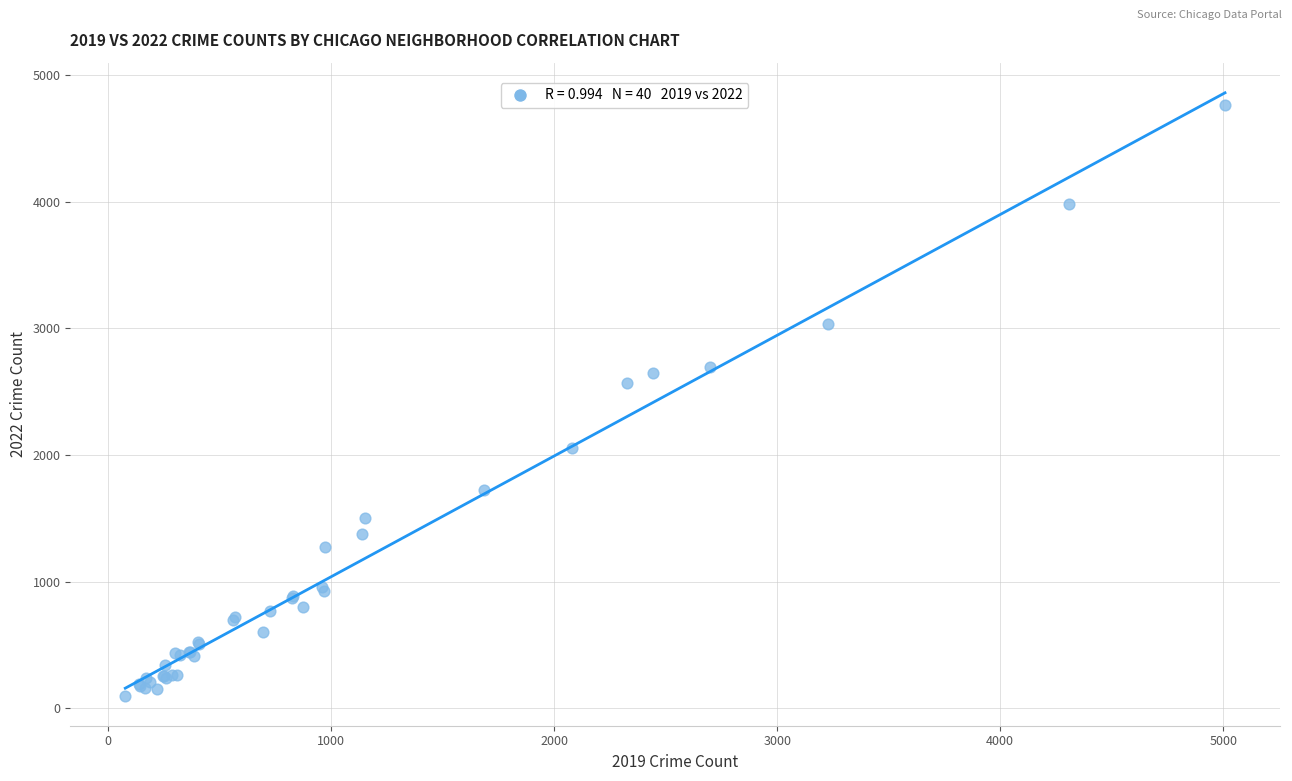

What Y value in the scatter plot is closest to 2430?

2566